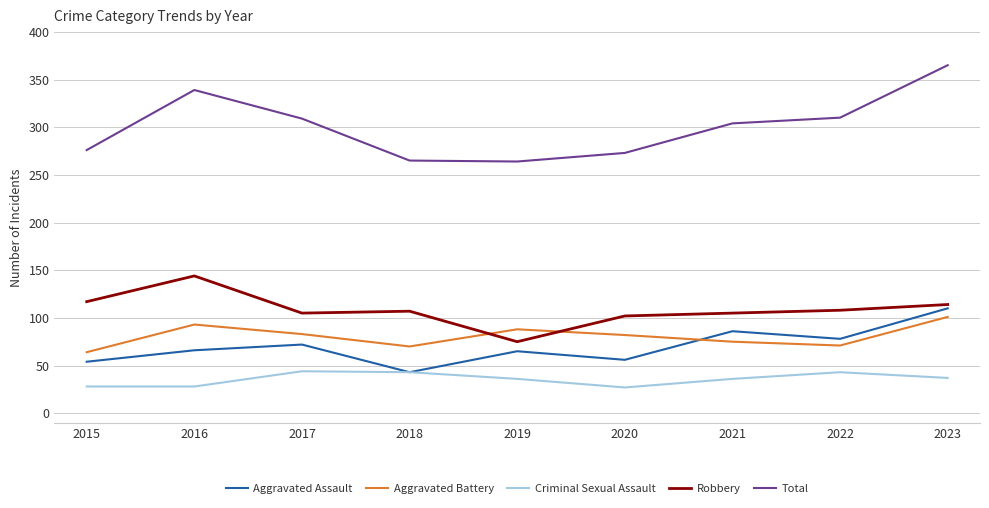

True or false: Aggravated Assault and Total intersect in this chart.

False